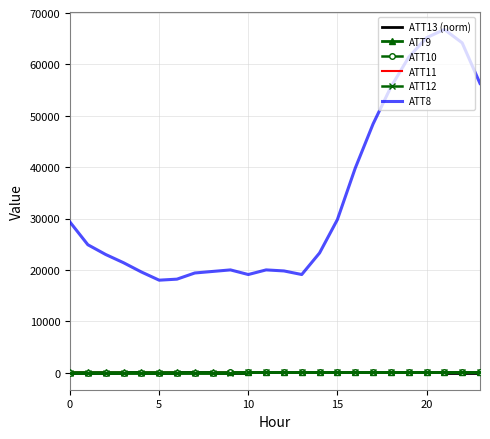

How many categories are shown in the chart?

24